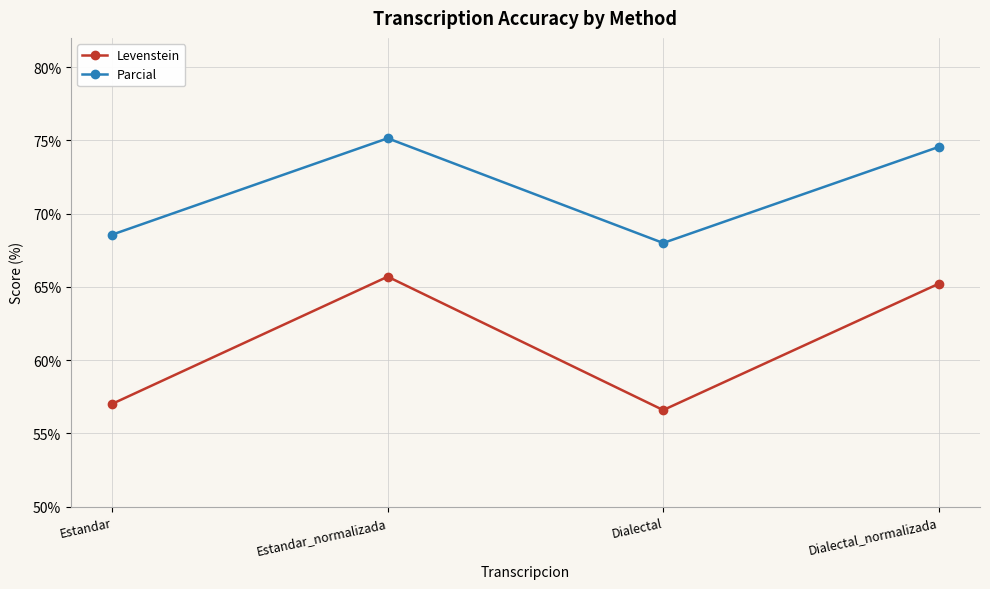

Does the chart display data point markers on the line(s)?

Yes